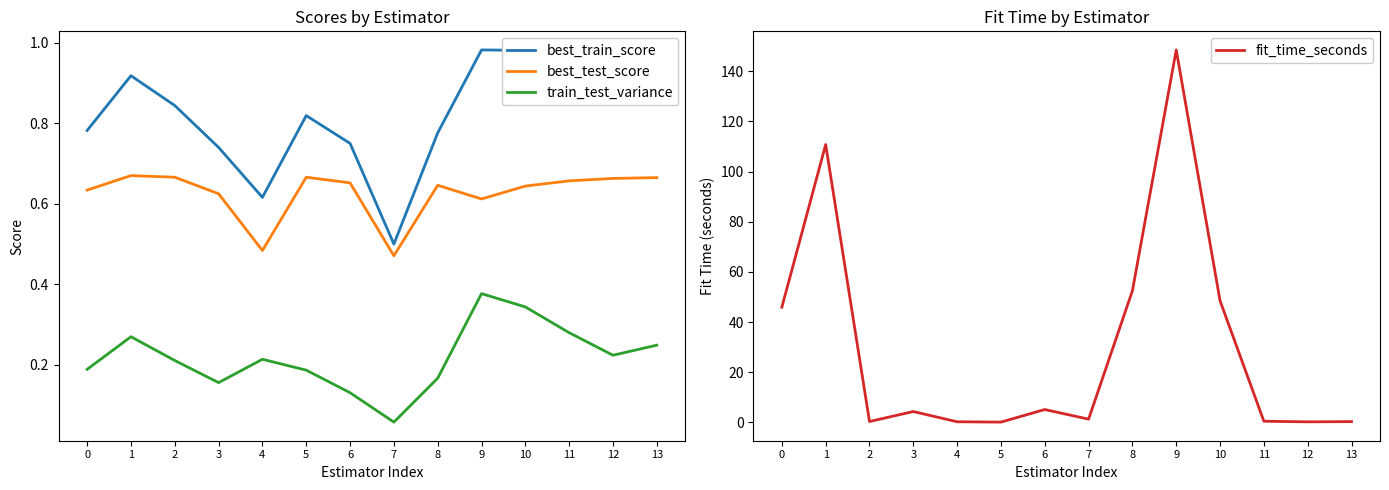

Where is best_train_score nearest to the value 0?

7